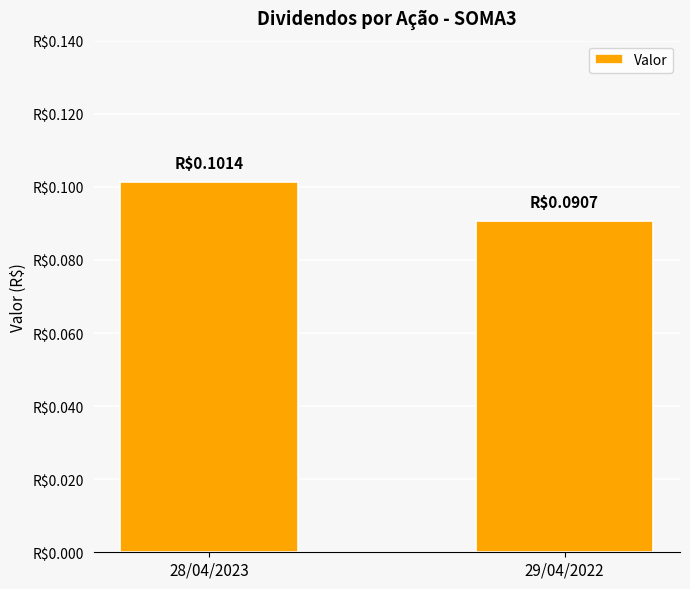

What is the value of the 2nd bar from the left?

0.1